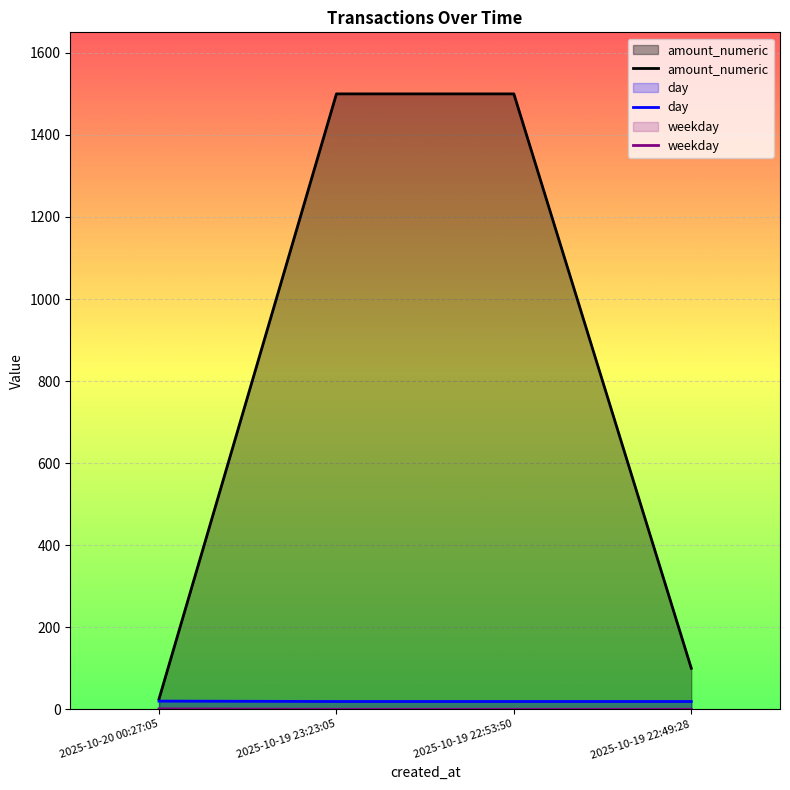

Between 2025-10-19 22:53:50 and 2025-10-19 22:49:28, which series saw the biggest shift?

amount_numeric